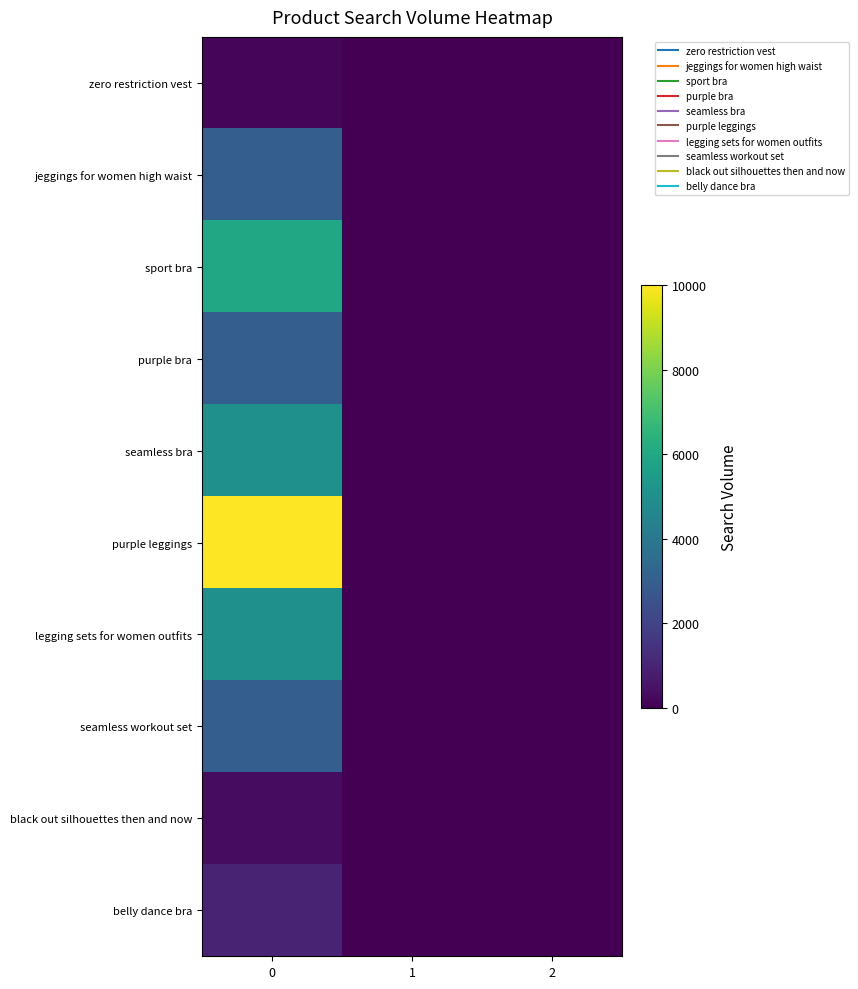

Which series has the largest range (max minus min)?

purple leggings